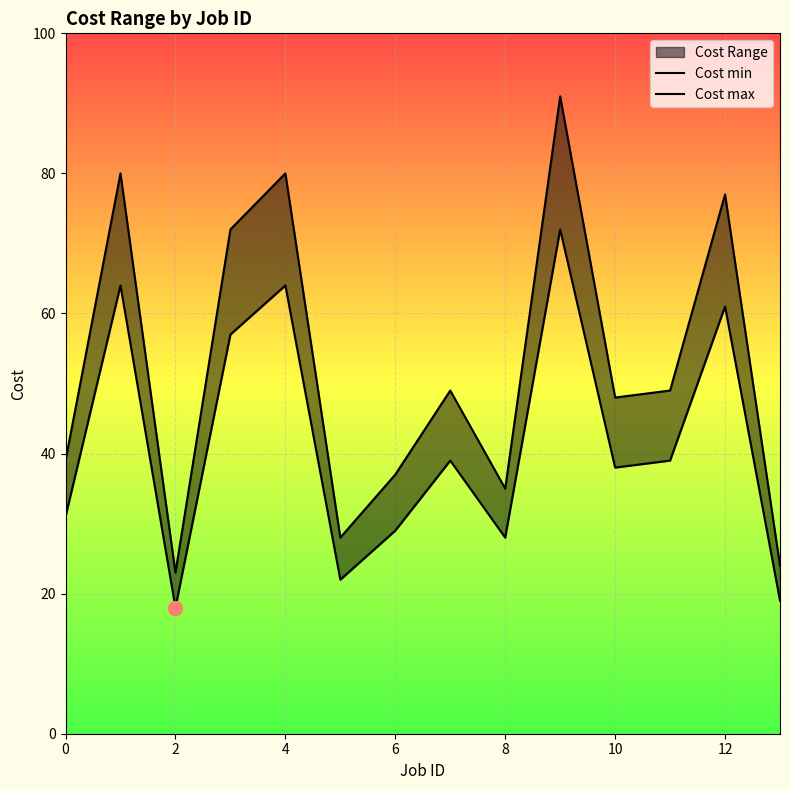

How many lines are shown in the chart?

2